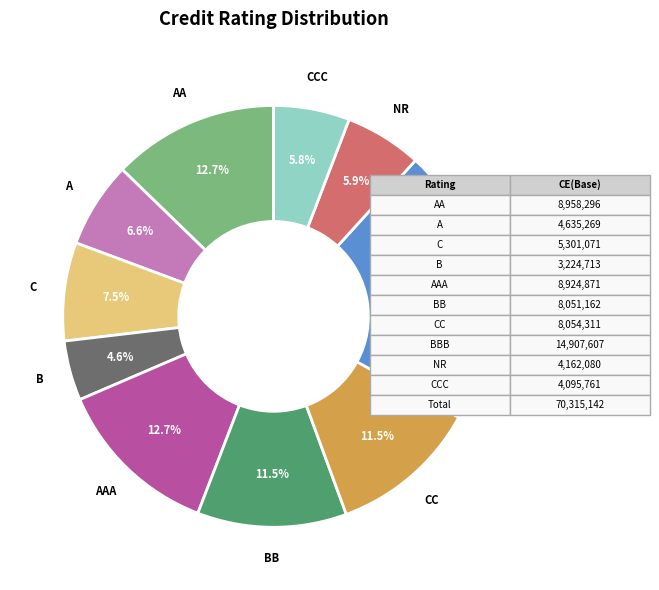

What portion of the pie excludes BB?

88.5%